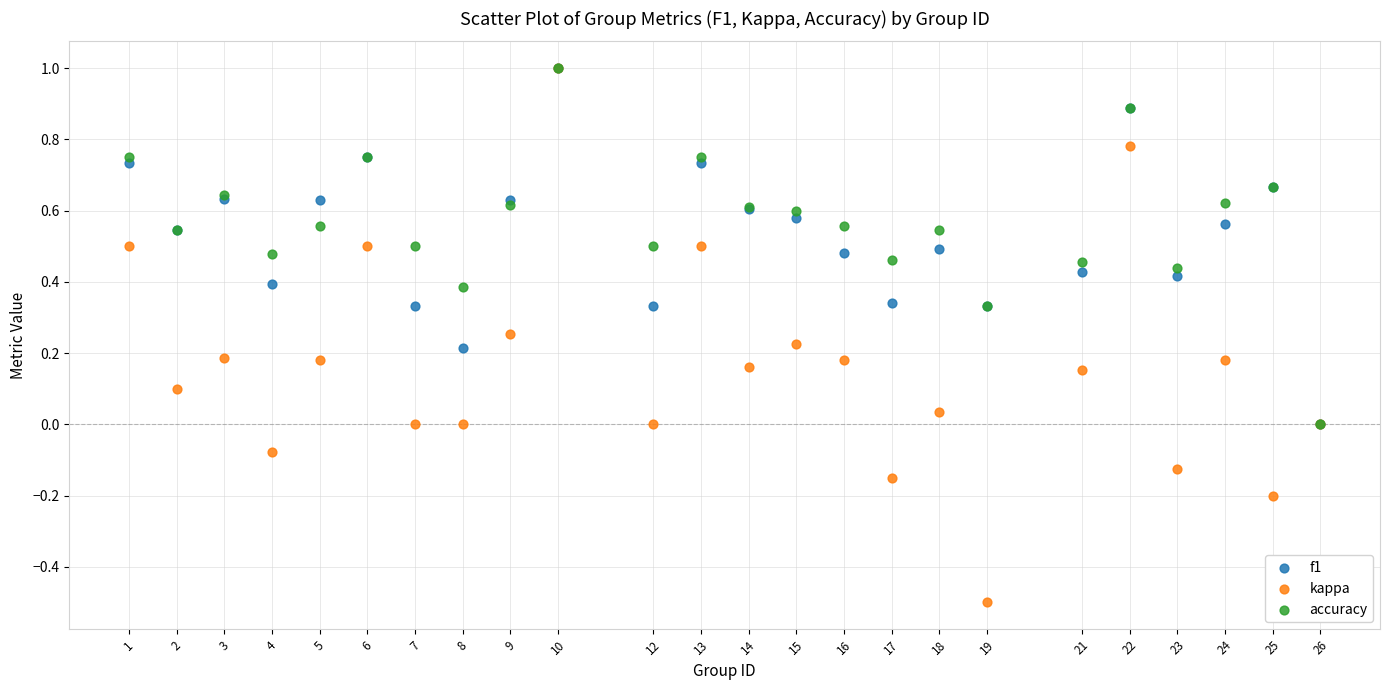

What are all the series names shown in the legend?

f1, kappa, accuracy